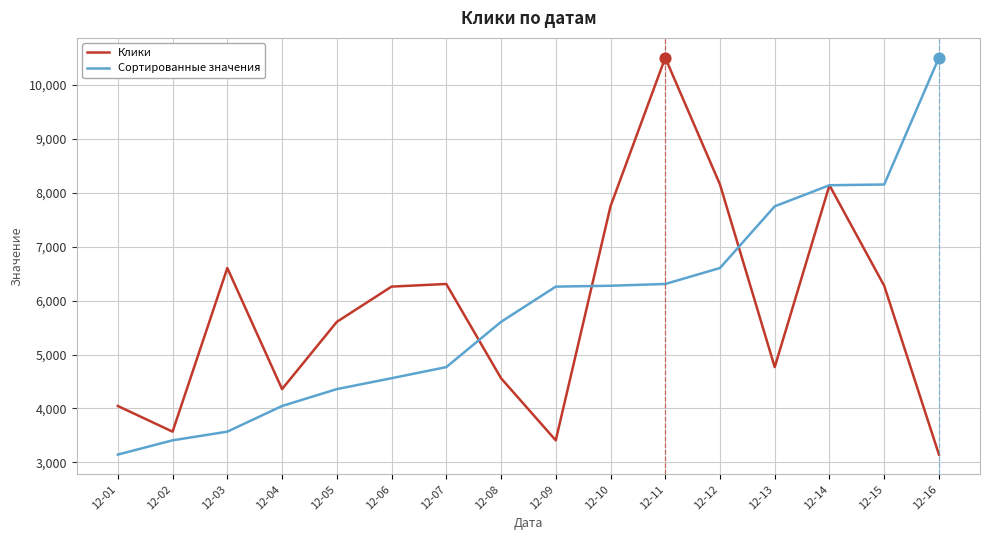

What is the difference between the highest and lowest values at 12-03?

3035